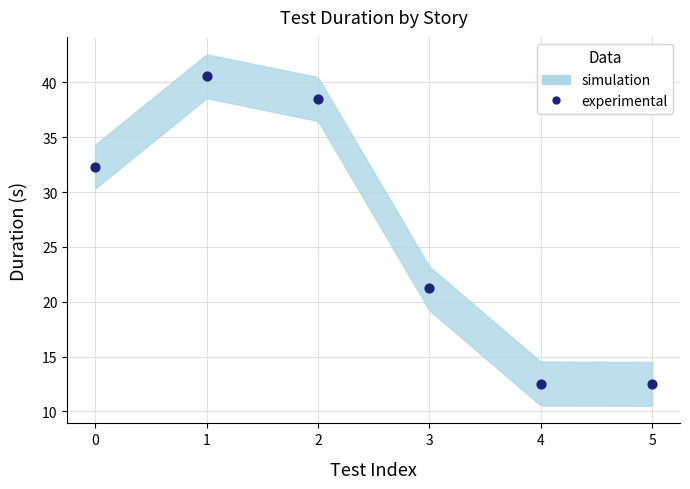

What Y value in the scatter plot is closest to 26?

21.2